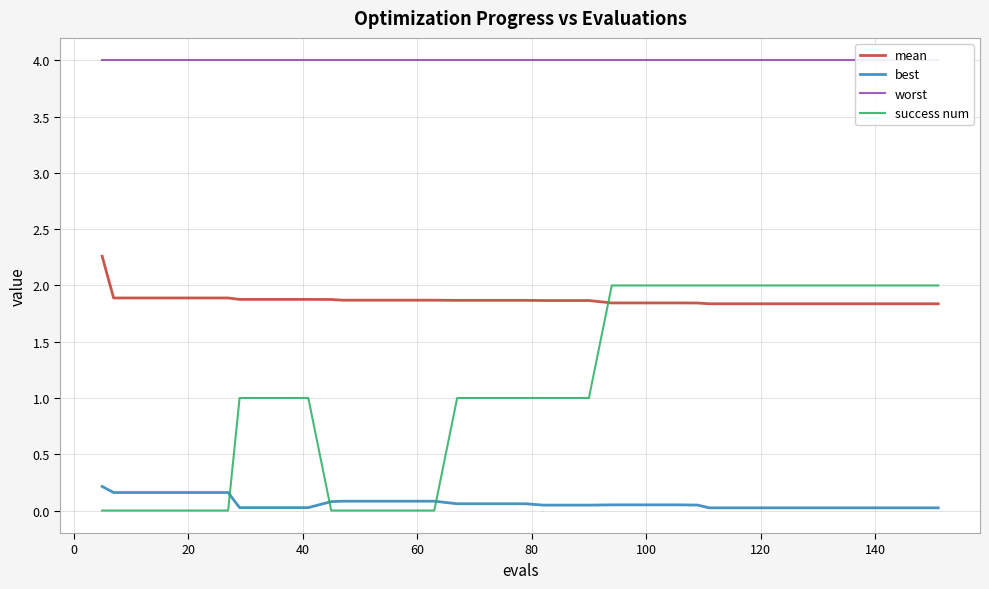

How many data points in success num are above 1?

16